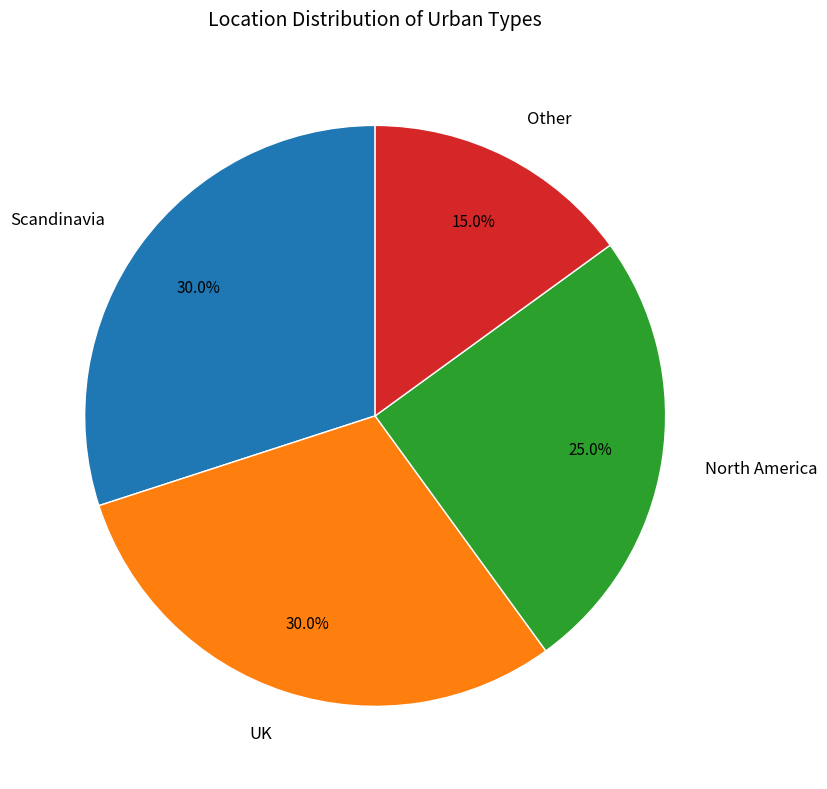

To the nearest percent, what is the difference between the UK and Other slice percentages?

15%